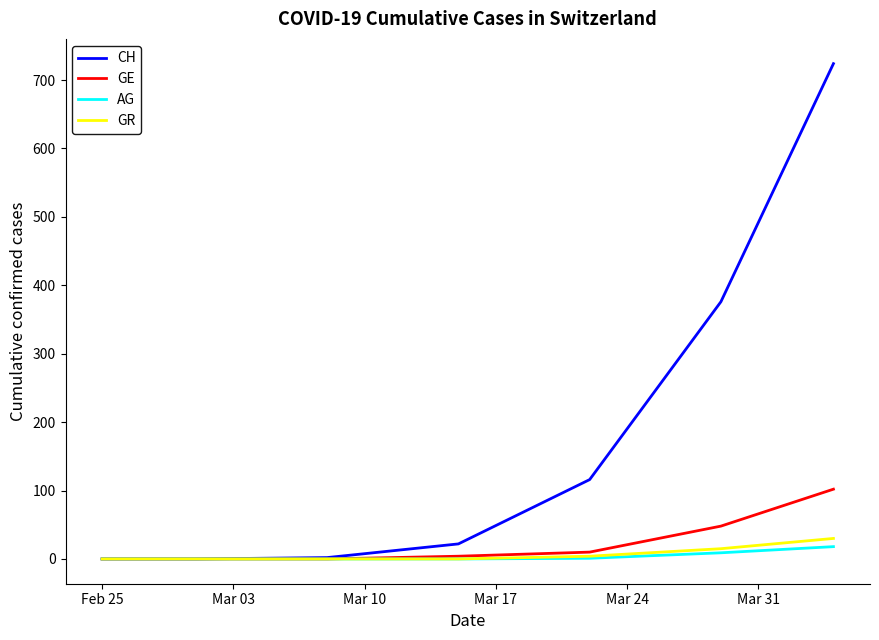

Which series has the largest range (max minus min)?

CH